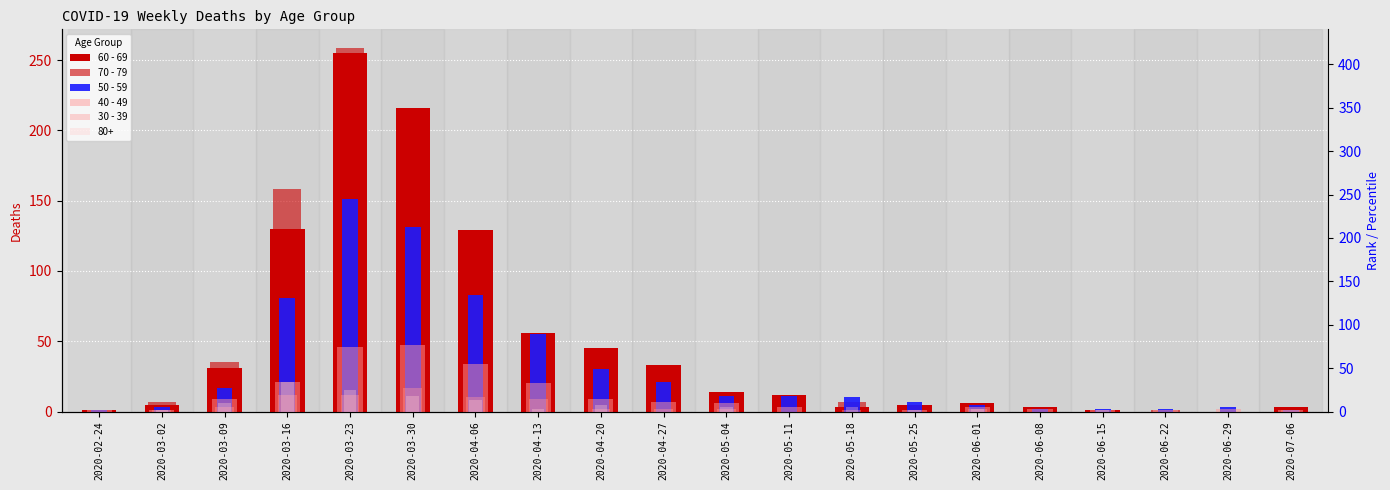

What is the average value of the 50 - 59 series?

31